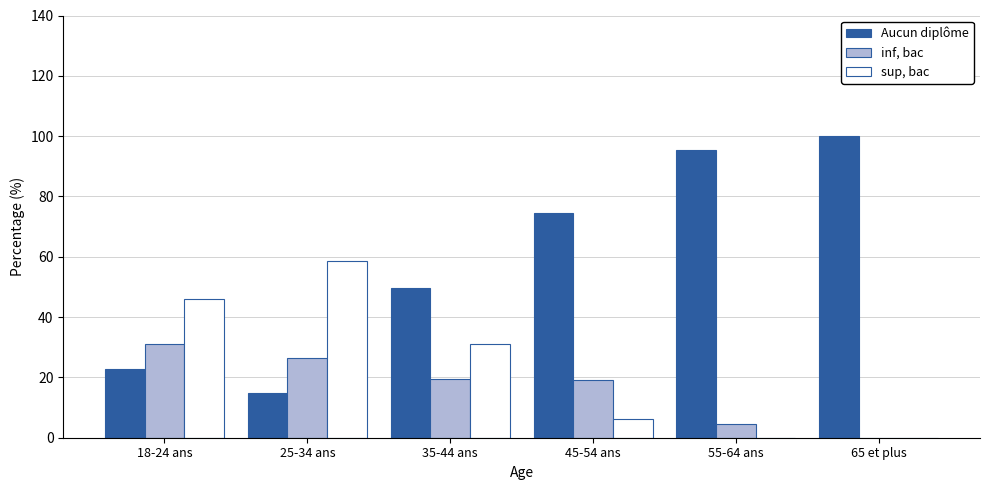

The sup, bac series shows 0.0 at 65 et plus. True or false?

True